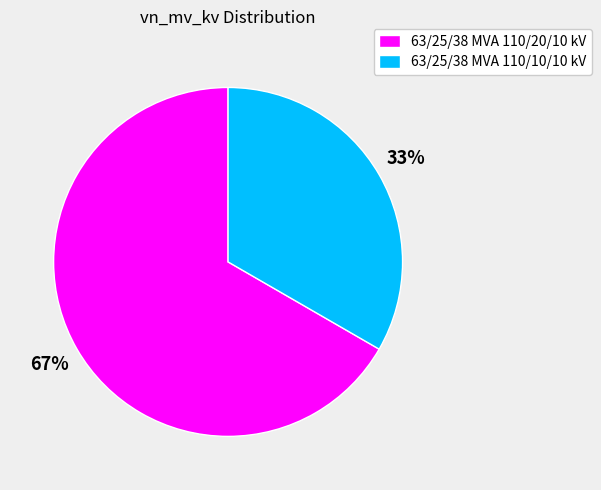

What is the largest slice in the pie chart?

63/25/38 MVA 110/20/10 kV